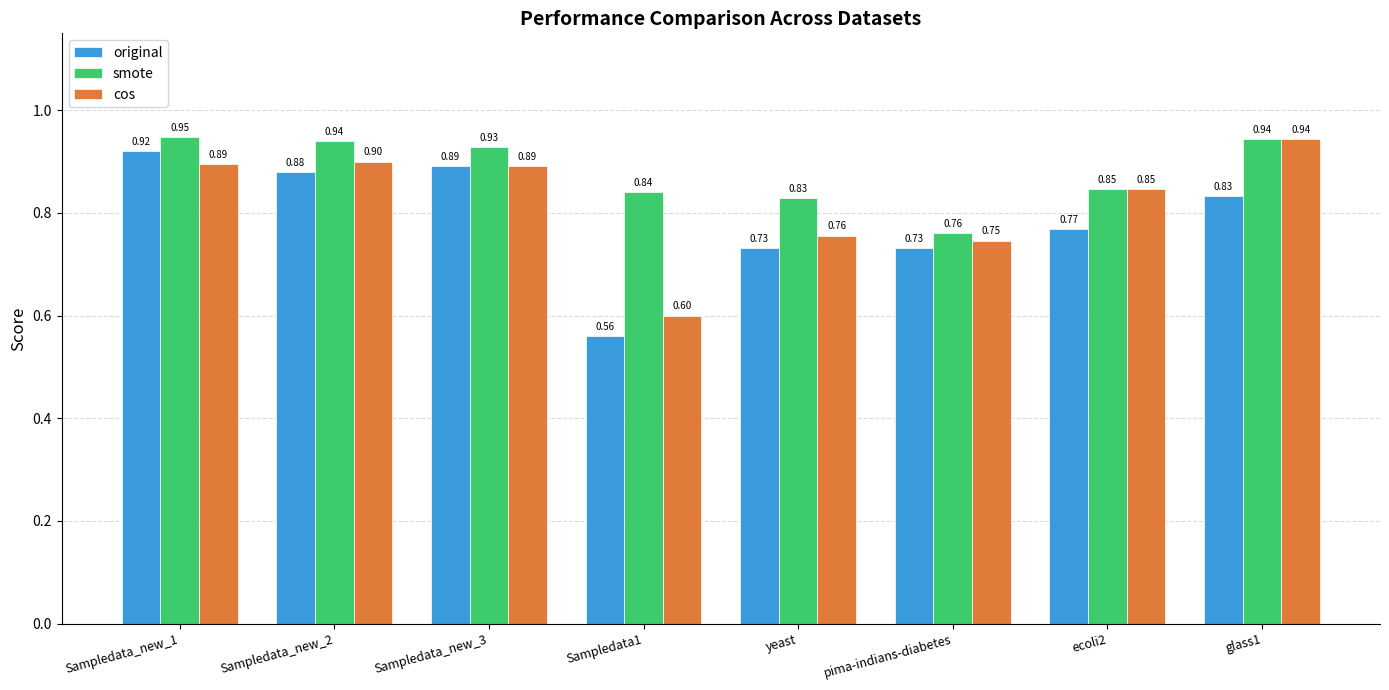

Which series changed the most between yeast and pima-indians-diabetes?

smote